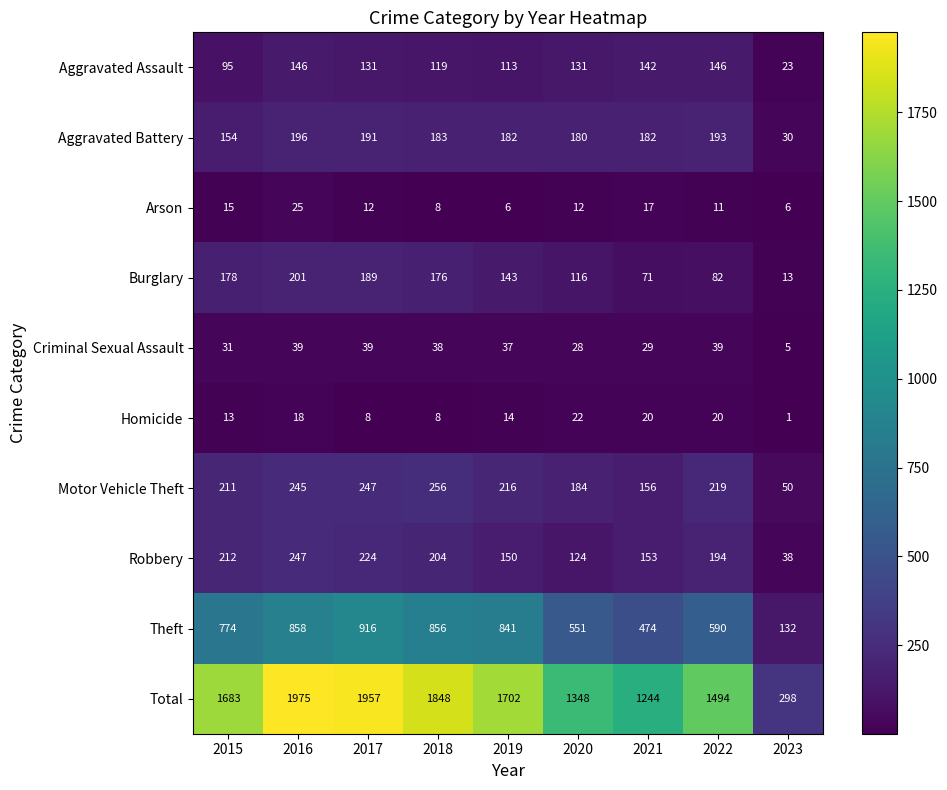

Which series changed the most between 2015 and 2020?

Total